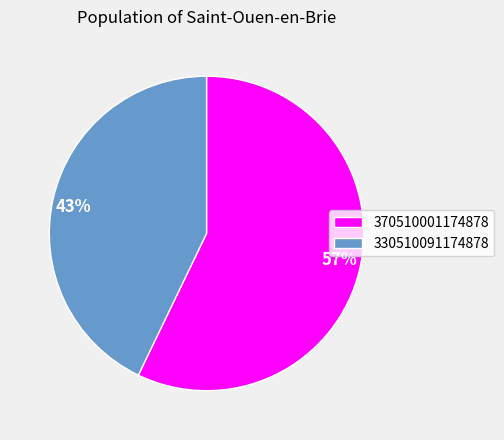

Is the sum of 370510001174878 and 330510091174878 greater than half?

Yes